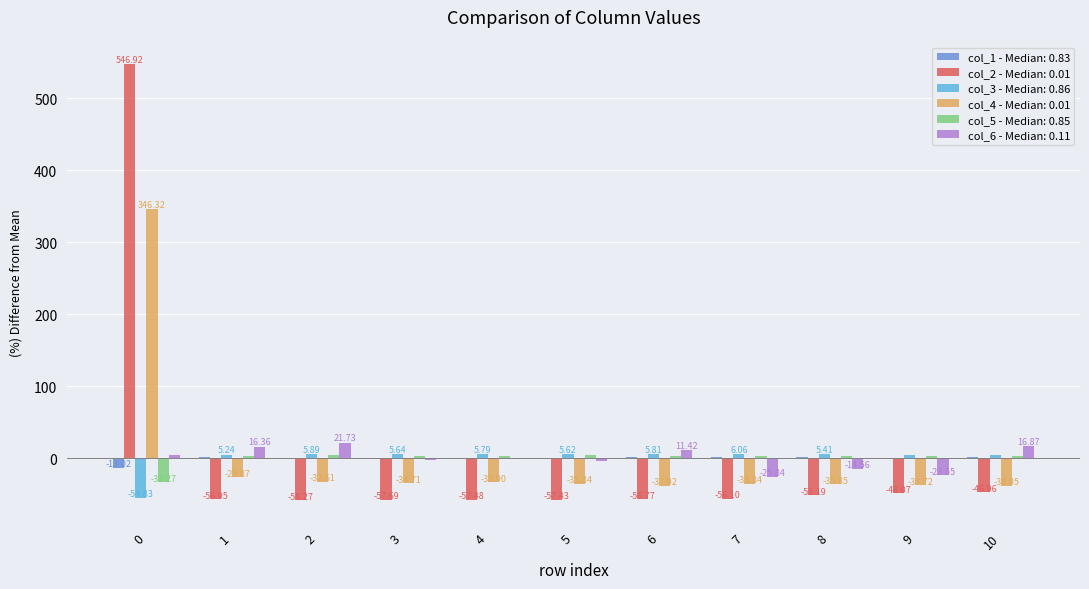

Is the value of col_3 - Median: 0.86 at 2 greater than the value of col_4 - Median: 0.01 at 5?

Yes